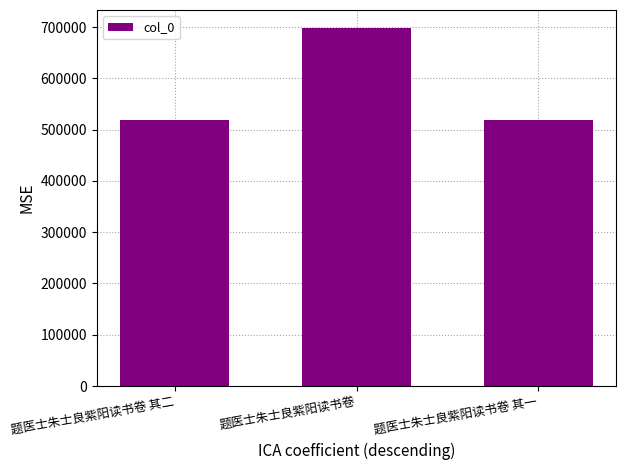

Where is the data nearest to the value 608433?

题医士朱士良紫阳读书卷 其二